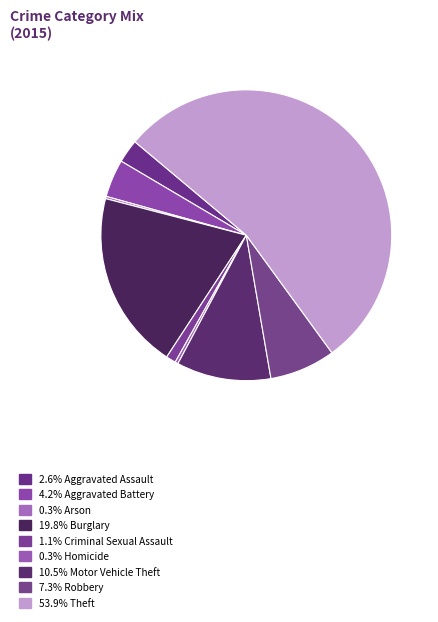

To the nearest percent, what is the average slice percentage?

11%